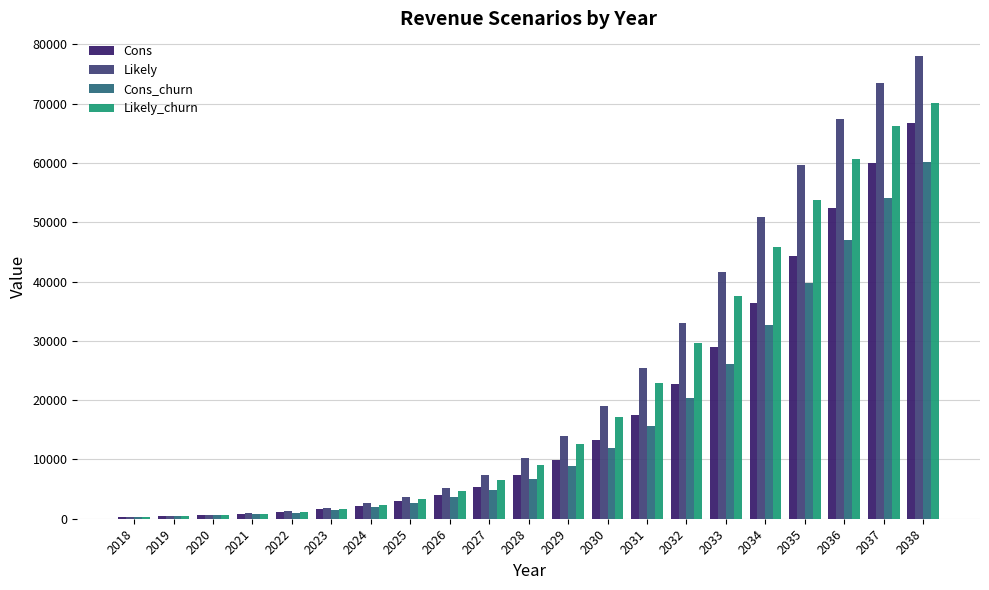

Is the value of Likely_churn at 2019 greater than the value of Cons at 2038?

No